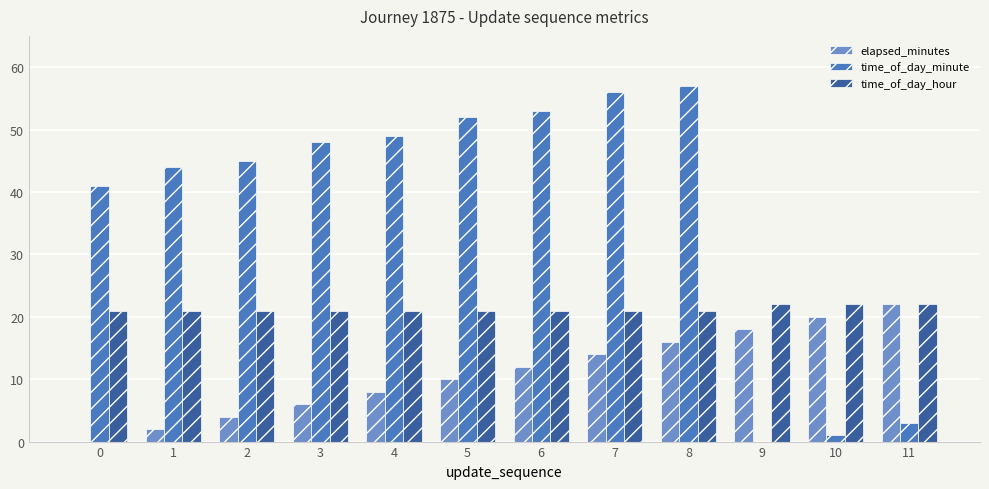

What is the sum of all elapsed_minutes values?

132